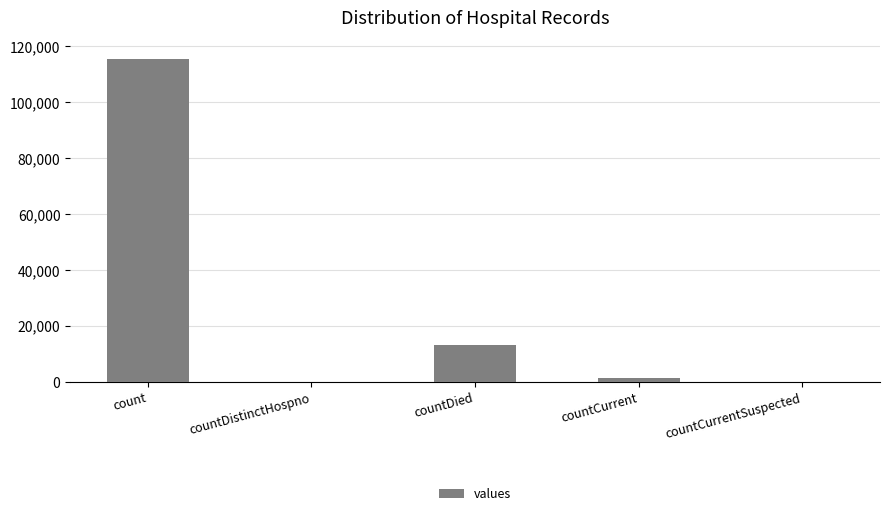

What is the sum of the values at countDistinctHospno and count?

115379